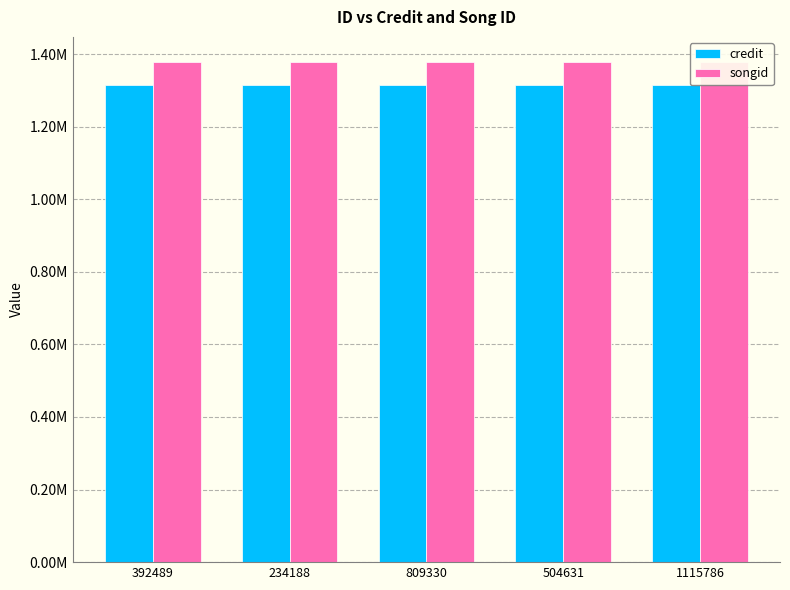

At how many categories does at least one series exceed 1332025?

5